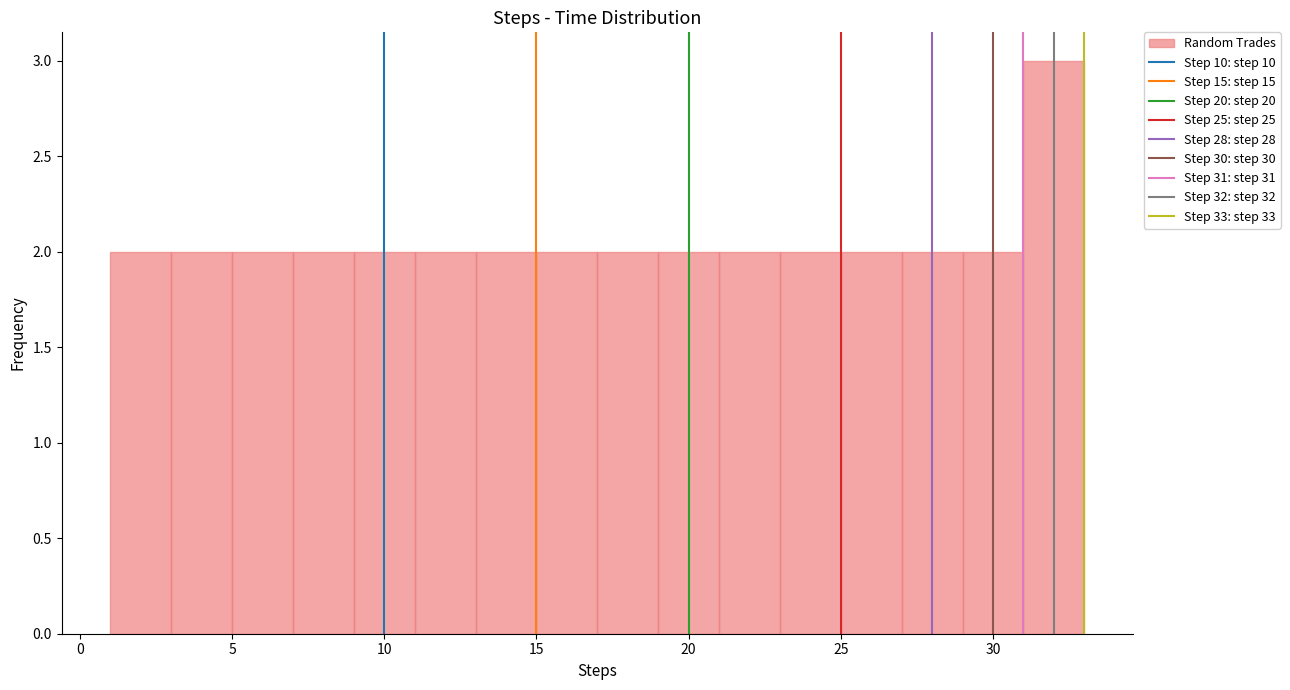

Reading left to right, list every bar in this chart as the range it spans on the x-axis followed by its height. The values are not printed on the chart, so give them approximately, as read against the axis.

1 to 3: 2
3 to 5: 2
5 to 7: 2
7 to 9: 2
9 to 11: 2
11 to 13: 2
13 to 15: 2
15 to 17: 2
17 to 19: 2
19 to 21: 2
21 to 23: 2
23 to 25: 2
25 to 27: 2
27 to 29: 2
29 to 31: 2
31 to 33: 3